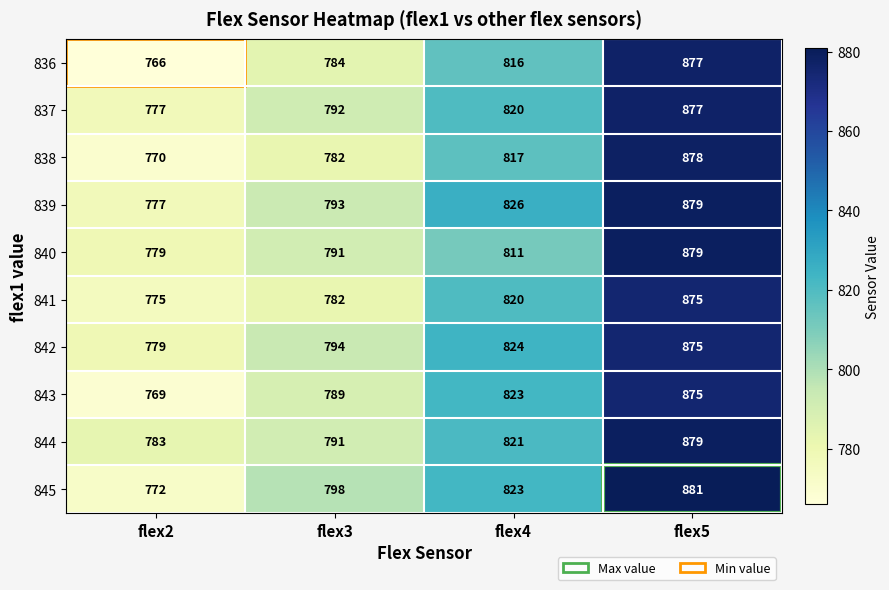

List the labels in order of 842 value, smallest first.

flex2, flex3, flex4, flex5